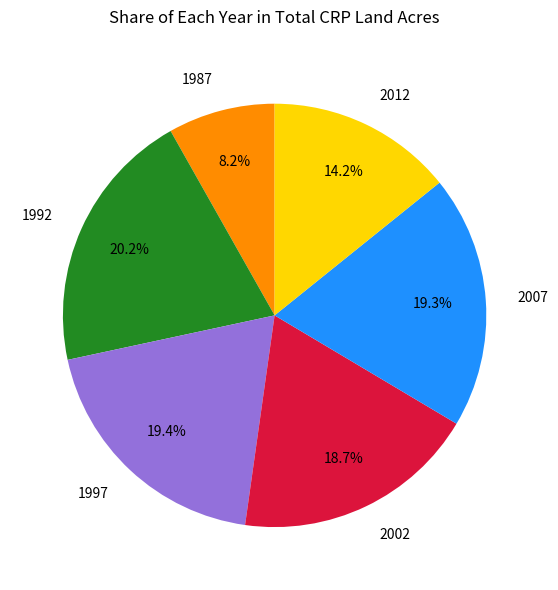

To the nearest percent, what percentage of the pie is 2002?

19%